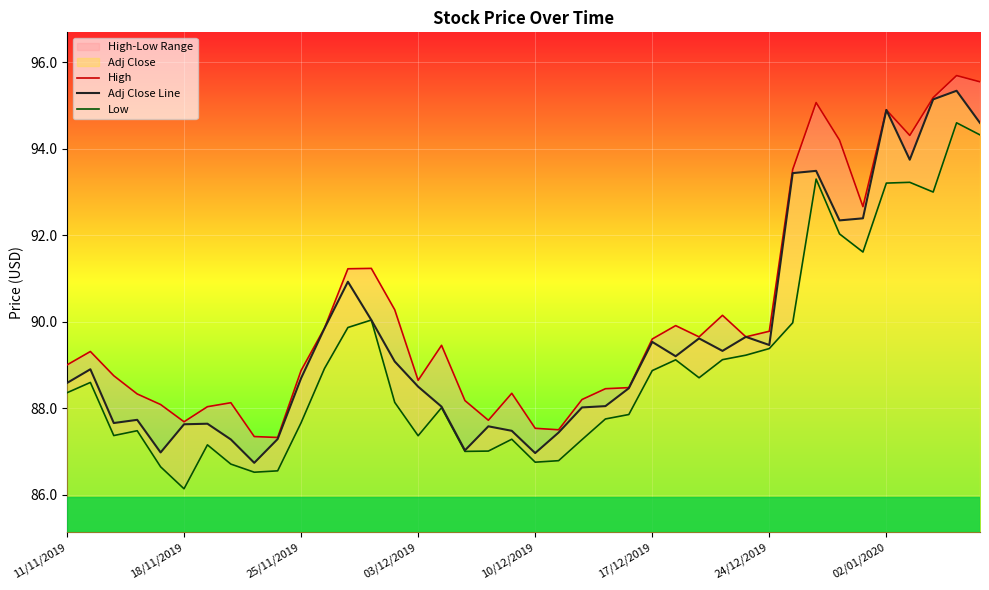

At which category is the sum across all series the highest?

38